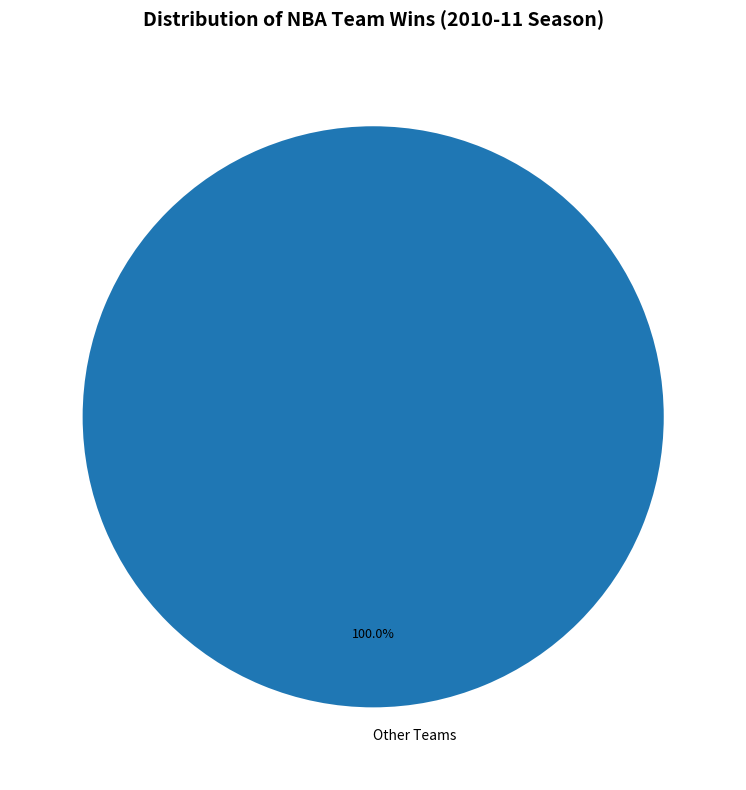

What is the majority slice?

Other Teams